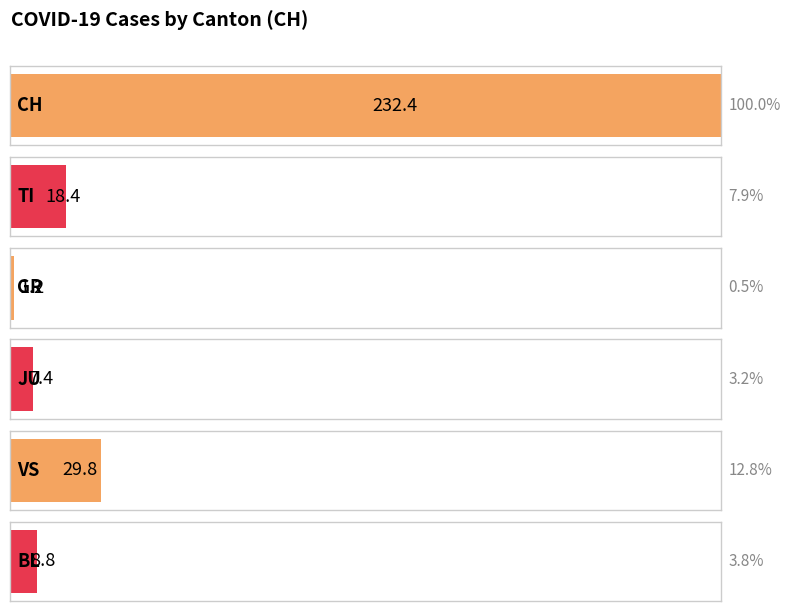

Is the value of GR at 2020-03-13 greater than the value of CH at 2020-03-04?

No